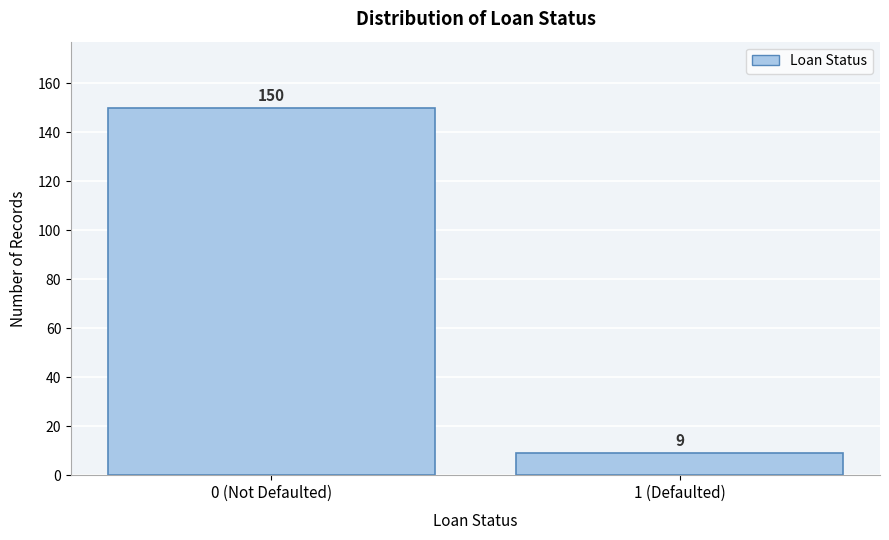

Reading right to left, what are all the values shown in this chart?

9	150